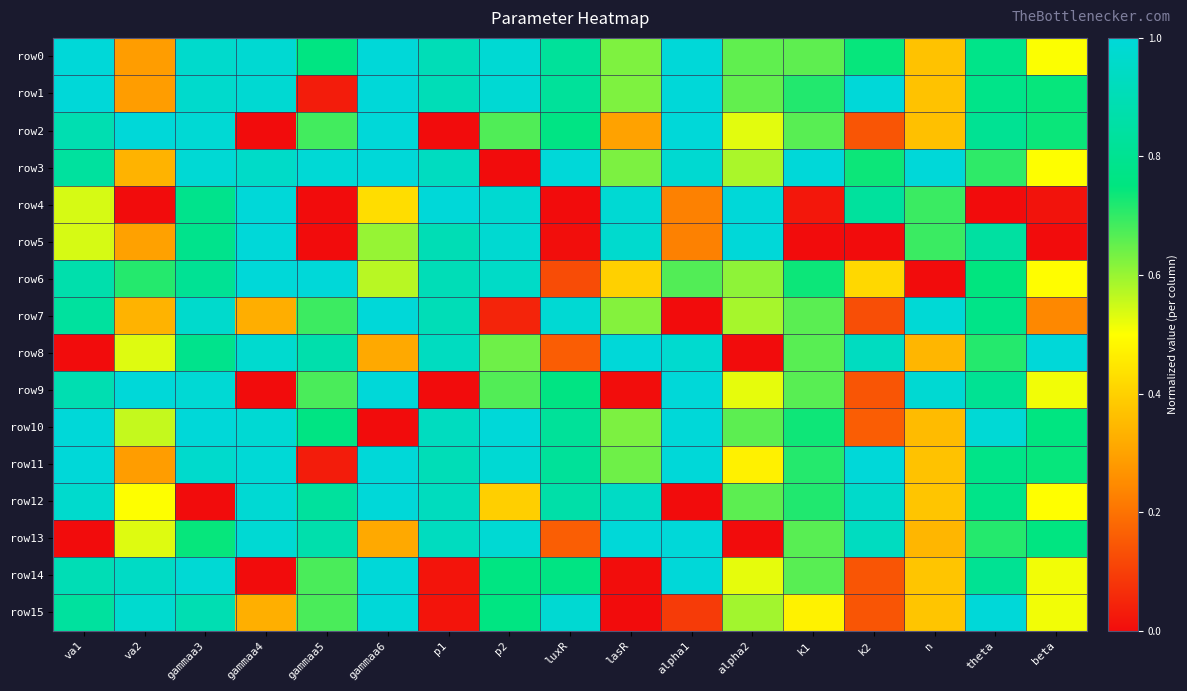

Reading right to left, list all the values displayed in this chart.

row0: beta=0.5	theta=0.8	n=0.4	k2=0.7	k1=0.7	alpha2=0.7	alpha1=1.0	lasR=0.6	luxR=0.8	p2=1.0	p1=0.9	gammaa6=1.0	gammaa5=0.8	gammaa4=1.0	gammaa3=1.0	va2=0.3	va1=1.0
row1: beta=0.7	theta=0.8	n=0.4	k2=1.0	k1=0.7	alpha2=0.7	alpha1=1.0	lasR=0.6	luxR=0.8	p2=1.0	p1=0.9	gammaa6=1.0	gammaa5=0.0	gammaa4=1.0	gammaa3=1.0	va2=0.3	va1=1.0
row2: beta=0.7	theta=0.8	n=0.4	k2=0.1	k1=0.7	alpha2=0.5	alpha1=1.0	lasR=0.3	luxR=0.8	p2=0.7	p1=0.0	gammaa6=1.0	gammaa5=0.7	gammaa4=0.0	gammaa3=1.0	va2=1.0	va1=0.9
row3: beta=0.5	theta=0.7	n=1.0	k2=0.7	k1=1.0	alpha2=0.6	alpha1=1.0	lasR=0.6	luxR=1.0	p2=0.0	p1=0.9	gammaa6=1.0	gammaa5=1.0	gammaa4=1.0	gammaa3=1.0	va2=0.3	va1=0.8
row4: beta=0.0	theta=0.0	n=0.7	k2=0.8	k1=0.0	alpha2=1.0	alpha1=0.2	lasR=1.0	luxR=0.0	p2=1.0	p1=1.0	gammaa6=0.4	gammaa5=0.0	gammaa4=1.0	gammaa3=0.8	va2=0.0	va1=0.5
row5: beta=0.0	theta=0.8	n=0.7	k2=0.0	k1=0.0	alpha2=1.0	alpha1=0.2	lasR=1.0	luxR=0.0	p2=1.0	p1=0.9	gammaa6=0.6	gammaa5=0.0	gammaa4=1.0	gammaa3=0.8	va2=0.3	va1=0.5
row6: beta=0.5	theta=0.7	n=0.0	k2=0.4	k1=0.7	alpha2=0.6	alpha1=0.7	lasR=0.4	luxR=0.1	p2=1.0	p1=0.9	gammaa6=0.6	gammaa5=1.0	gammaa4=1.0	gammaa3=0.8	va2=0.7	va1=0.9
row7: beta=0.2	theta=0.8	n=1.0	k2=0.1	k1=0.7	alpha2=0.6	alpha1=0.0	lasR=0.6	luxR=1.0	p2=0.0	p1=0.9	gammaa6=1.0	gammaa5=0.7	gammaa4=0.3	gammaa3=1.0	va2=0.3	va1=0.8
row8: beta=1.0	theta=0.7	n=0.3	k2=0.9	k1=0.7	alpha2=0.0	alpha1=1.0	lasR=1.0	luxR=0.2	p2=0.6	p1=0.9	gammaa6=0.3	gammaa5=0.9	gammaa4=1.0	gammaa3=0.8	va2=0.5	va1=0.0
row9: beta=0.5	theta=0.8	n=1.0	k2=0.1	k1=0.7	alpha2=0.5	alpha1=1.0	lasR=0.0	luxR=0.8	p2=0.7	p1=0.0	gammaa6=1.0	gammaa5=0.7	gammaa4=0.0	gammaa3=1.0	va2=1.0	va1=0.9
row10: beta=0.8	theta=1.0	n=0.4	k2=0.2	k1=0.7	alpha2=0.7	alpha1=1.0	lasR=0.6	luxR=0.8	p2=1.0	p1=0.9	gammaa6=0.0	gammaa5=0.8	gammaa4=1.0	gammaa3=1.0	va2=0.6	va1=1.0
row11: beta=0.7	theta=0.8	n=0.4	k2=1.0	k1=0.7	alpha2=0.5	alpha1=1.0	lasR=0.6	luxR=0.8	p2=1.0	p1=0.9	gammaa6=1.0	gammaa5=0.0	gammaa4=1.0	gammaa3=1.0	va2=0.3	va1=1.0
row12: beta=0.5	theta=0.8	n=0.4	k2=1.0	k1=0.7	alpha2=0.7	alpha1=0.0	lasR=0.9	luxR=0.9	p2=0.4	p1=0.9	gammaa6=1.0	gammaa5=0.8	gammaa4=1.0	gammaa3=0.0	va2=0.5	va1=1.0
row13: beta=0.8	theta=0.7	n=0.3	k2=0.9	k1=0.7	alpha2=0.0	alpha1=1.0	lasR=1.0	luxR=0.2	p2=1.0	p1=0.9	gammaa6=0.3	gammaa5=0.9	gammaa4=1.0	gammaa3=0.7	va2=0.5	va1=0.0
row14: beta=0.5	theta=0.8	n=0.4	k2=0.1	k1=0.7	alpha2=0.5	alpha1=1.0	lasR=0.0	luxR=0.8	p2=0.8	p1=0.0	gammaa6=1.0	gammaa5=0.7	gammaa4=0.0	gammaa3=1.0	va2=0.9	va1=0.9
row15: beta=0.5	theta=1.0	n=0.4	k2=0.1	k1=0.5	alpha2=0.6	alpha1=0.1	lasR=0.0	luxR=1.0	p2=0.8	p1=0.0	gammaa6=1.0	gammaa5=0.7	gammaa4=0.3	gammaa3=0.9	va2=1.0	va1=0.8